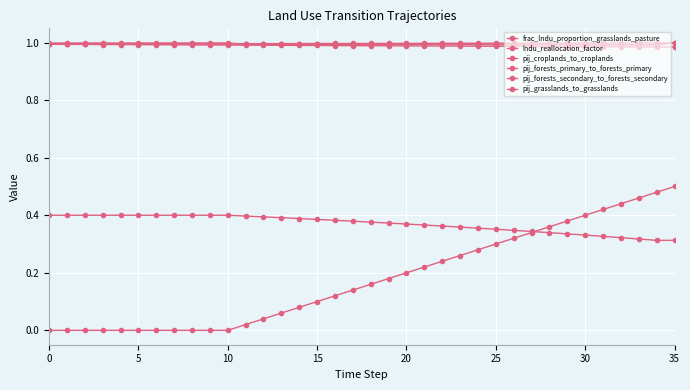

What is the average value of the frac_lndu_proportion_grasslands_pasture series?

0.4